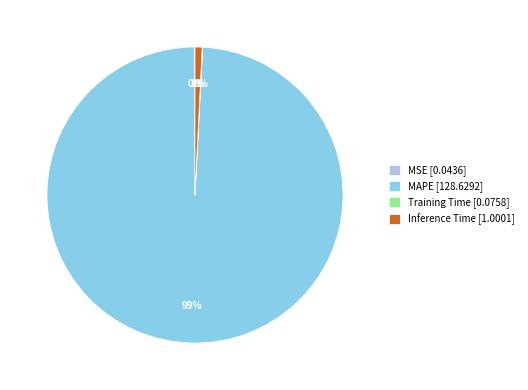

True or false: MAPE [128.6292] accounts for 99% of the total.

True